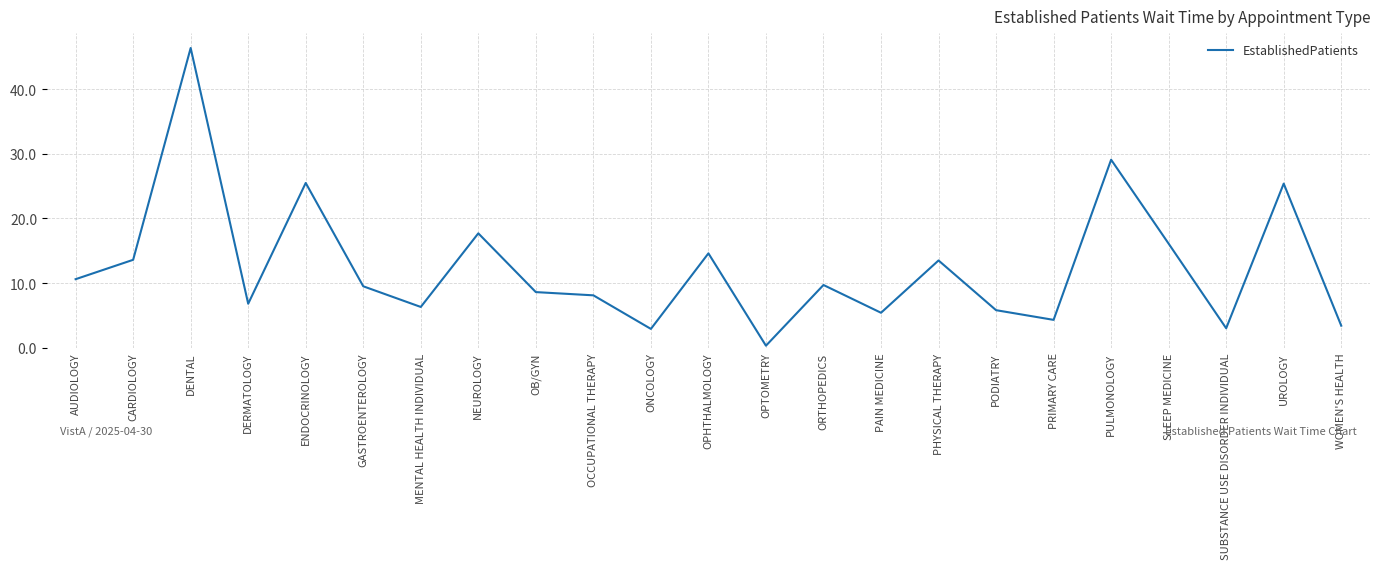

What is the maximum value shown in the chart?

46.4